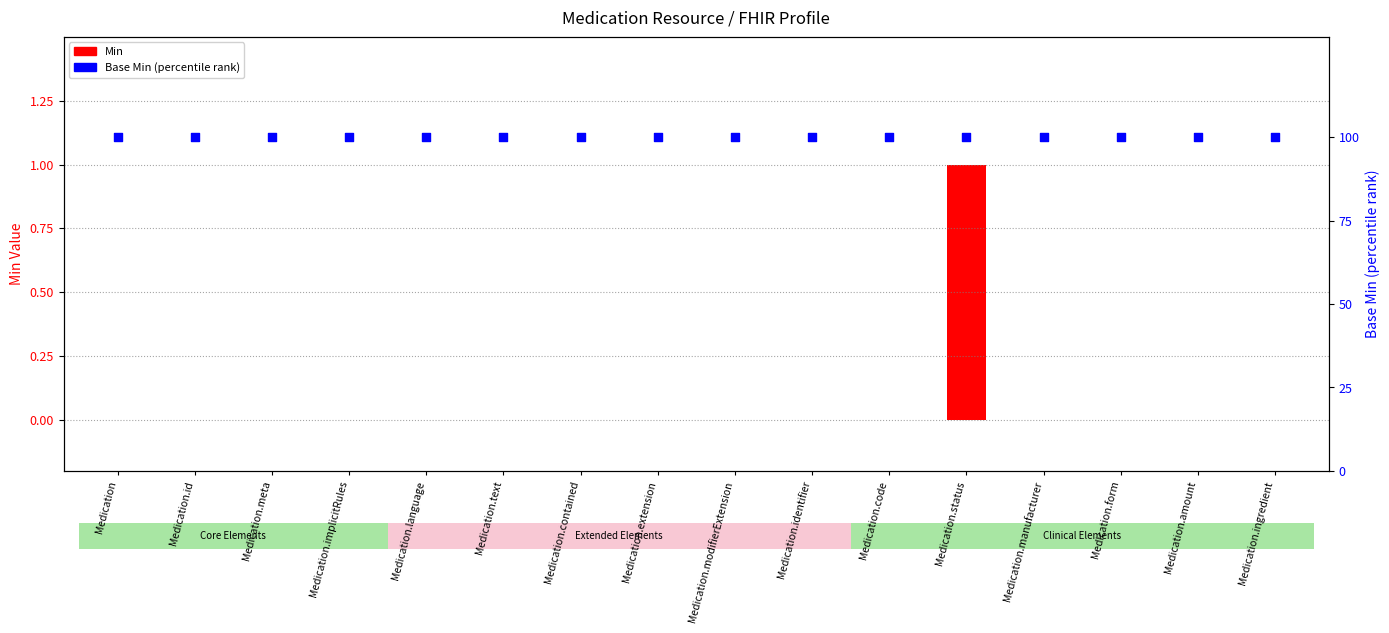

At which category is the sum across all series the highest?

Medication.status